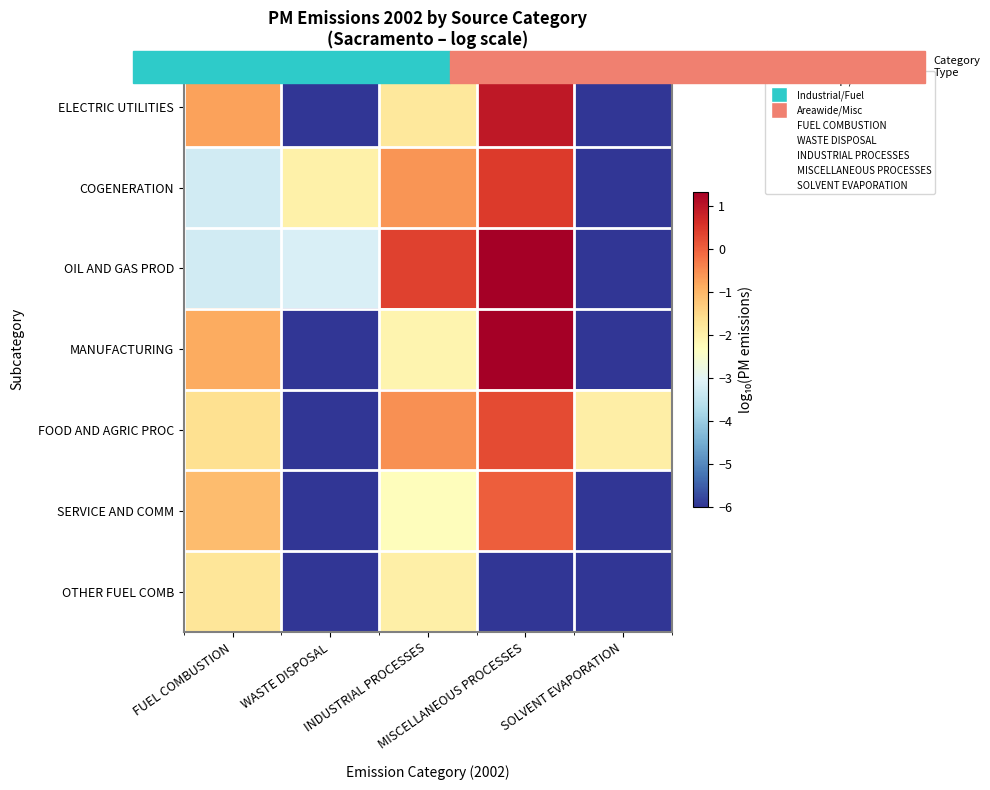

Reading left to right, transcribe all the data shown in this chart.

ELECTRIC UTILITIES: FUEL COMBUSTION=-0.7	WASTE DISPOSAL=-6.0	INDUSTRIAL PROCESSES=-1.8	MISCELLANEOUS PROCESSES=0.9	SOLVENT EVAPORATION=-6.0
COGENERATION: FUEL COMBUSTION=-3.3	WASTE DISPOSAL=-2.0	INDUSTRIAL PROCESSES=-0.6	MISCELLANEOUS PROCESSES=0.5	SOLVENT EVAPORATION=-6.0
OIL AND GAS PROD: FUEL COMBUSTION=-3.3	WASTE DISPOSAL=-3.1	INDUSTRIAL PROCESSES=0.4	MISCELLANEOUS PROCESSES=1.3	SOLVENT EVAPORATION=-6.0
MANUFACTURING: FUEL COMBUSTION=-0.9	WASTE DISPOSAL=-6.0	INDUSTRIAL PROCESSES=-2.1	MISCELLANEOUS PROCESSES=1.3	SOLVENT EVAPORATION=-6.0
FOOD AND AGRIC PROC: FUEL COMBUSTION=-1.6	WASTE DISPOSAL=-6.0	INDUSTRIAL PROCESSES=-0.6	MISCELLANEOUS PROCESSES=0.3	SOLVENT EVAPORATION=-2.0
SERVICE AND COMM: FUEL COMBUSTION=-1.1	WASTE DISPOSAL=-6.0	INDUSTRIAL PROCESSES=-2.3	MISCELLANEOUS PROCESSES=0.0	SOLVENT EVAPORATION=-6.0
OTHER FUEL COMB: FUEL COMBUSTION=-1.7	WASTE DISPOSAL=-6.0	INDUSTRIAL PROCESSES=-2.0	MISCELLANEOUS PROCESSES=-6.0	SOLVENT EVAPORATION=-6.0